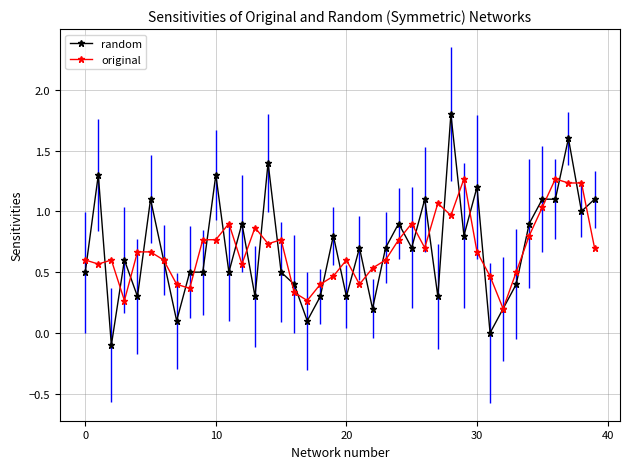

List the series in order of their peak value, lowest first.

original, random